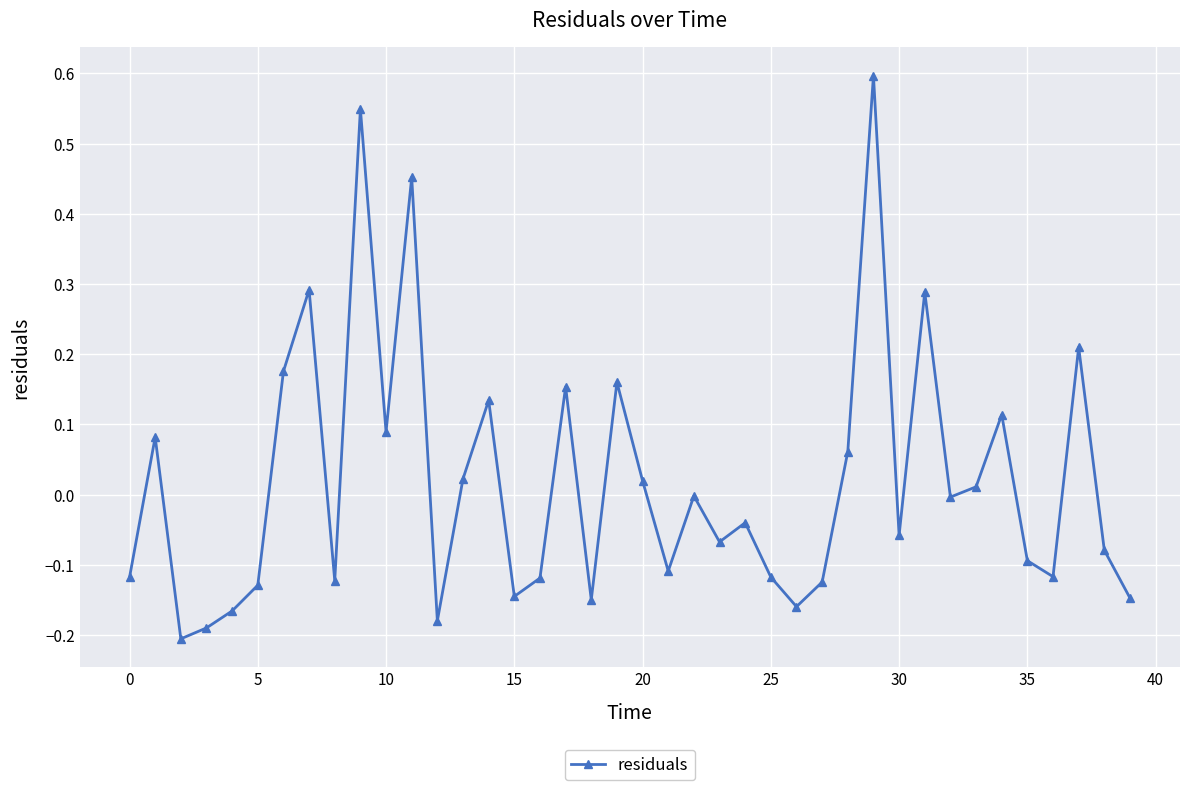

Does the chart display data point markers on the line(s)?

Yes